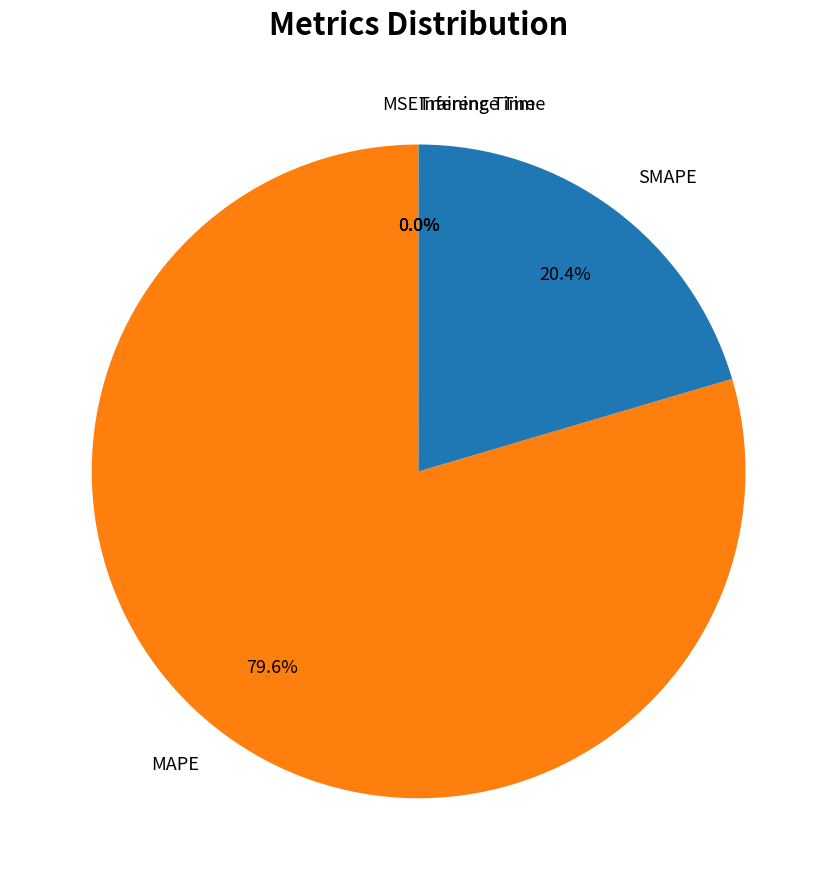

How much of the chart is everything except MAPE?

20.4%